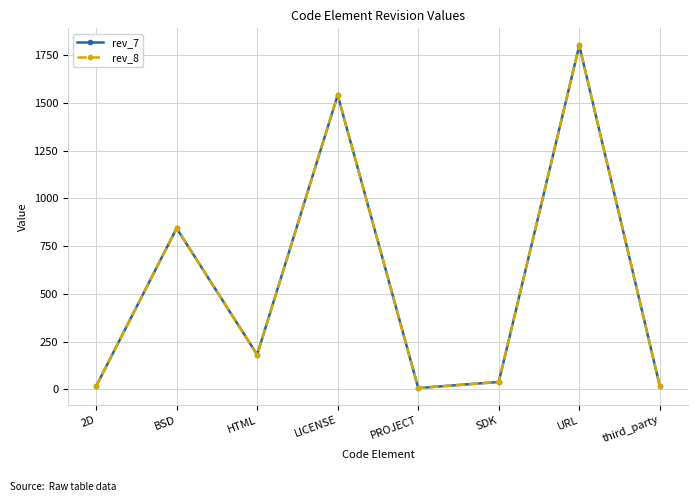

Which series has the widest spread of values?

rev_7